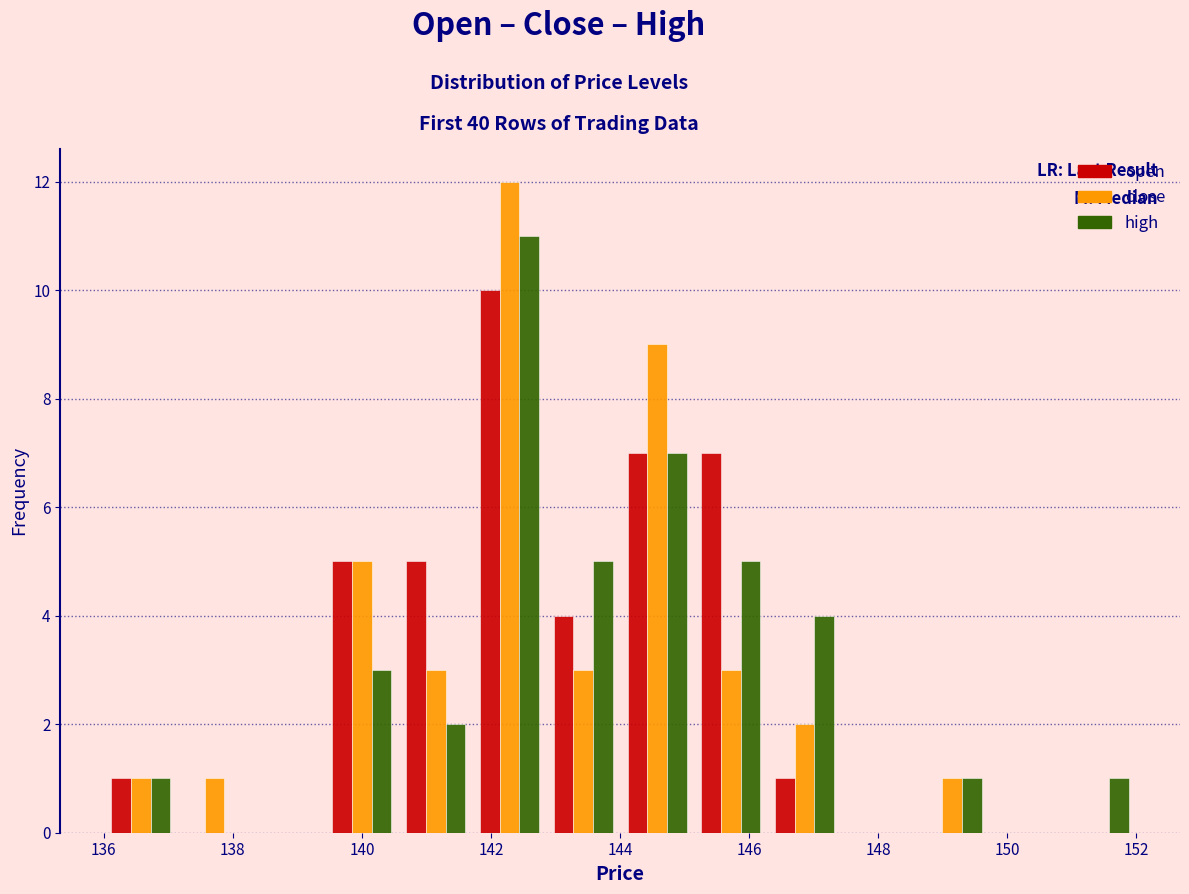

What is the height of the close bar covering 139.4 to 140.6 on the x-axis? Neither the bar edges nor the heights are printed on the chart, so give them approximately, as read against the axes.

5